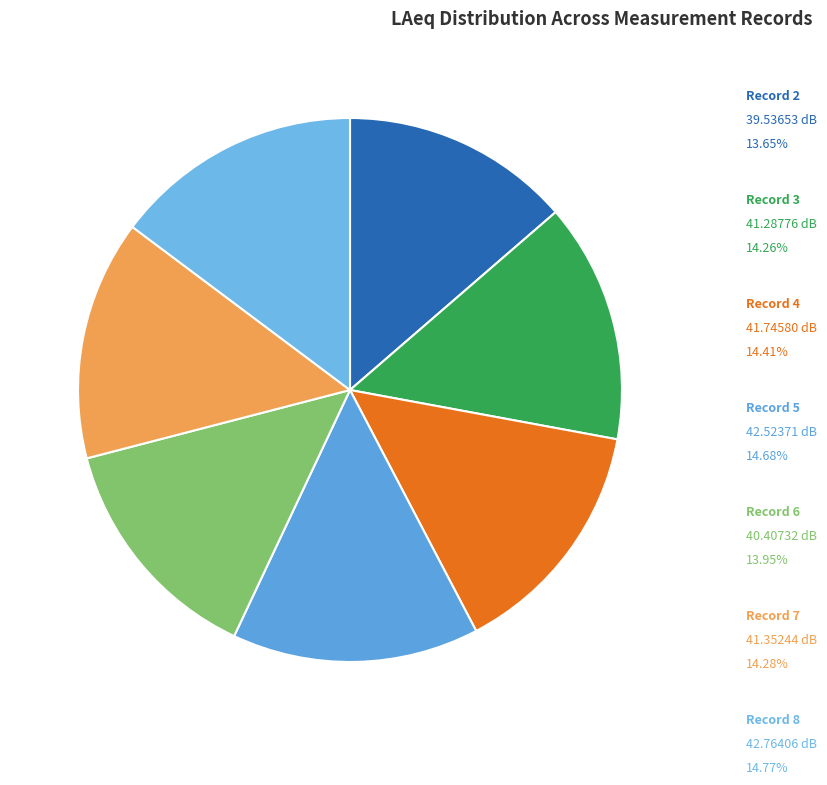

Which category has the smallest portion of the pie?

Record 2